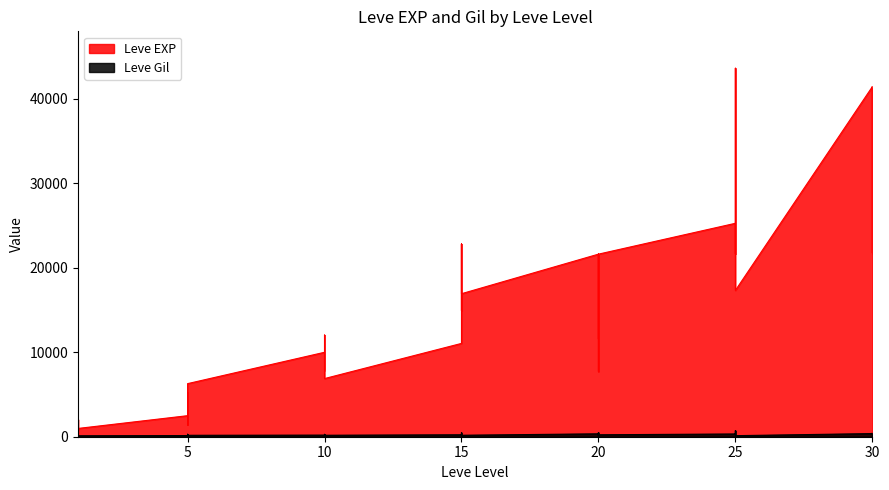

Does the chart display data point markers on the line(s)?

No